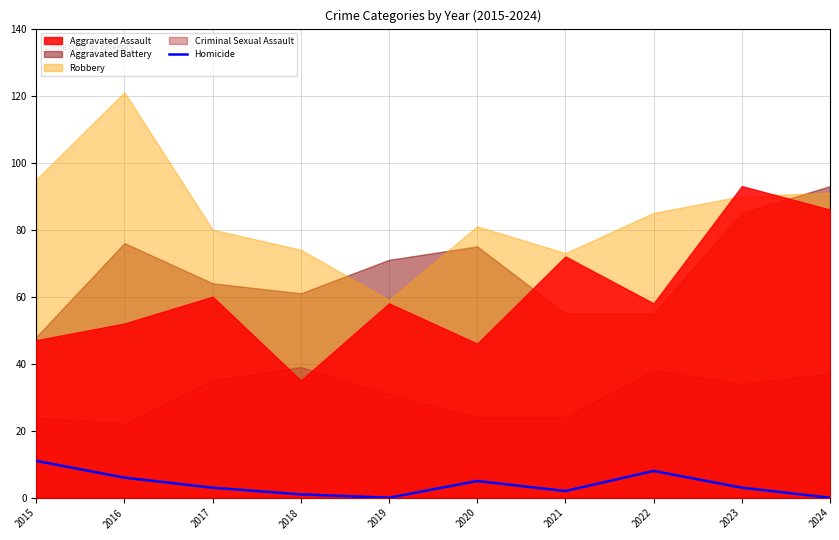

What is the maximum value for Homicide?

11